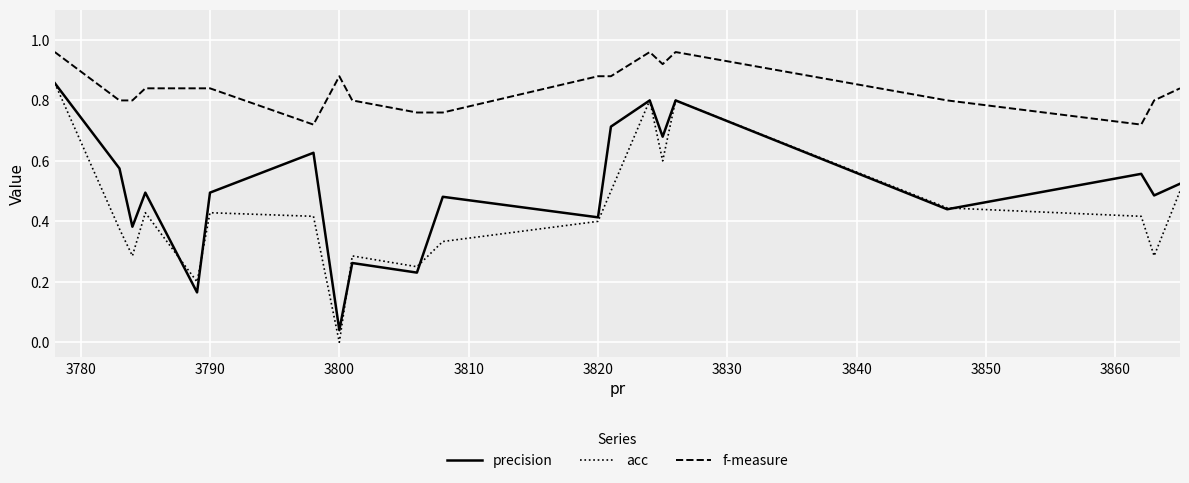

Rank the series by their average value, from lowest to highest.

acc, precision, f-measure